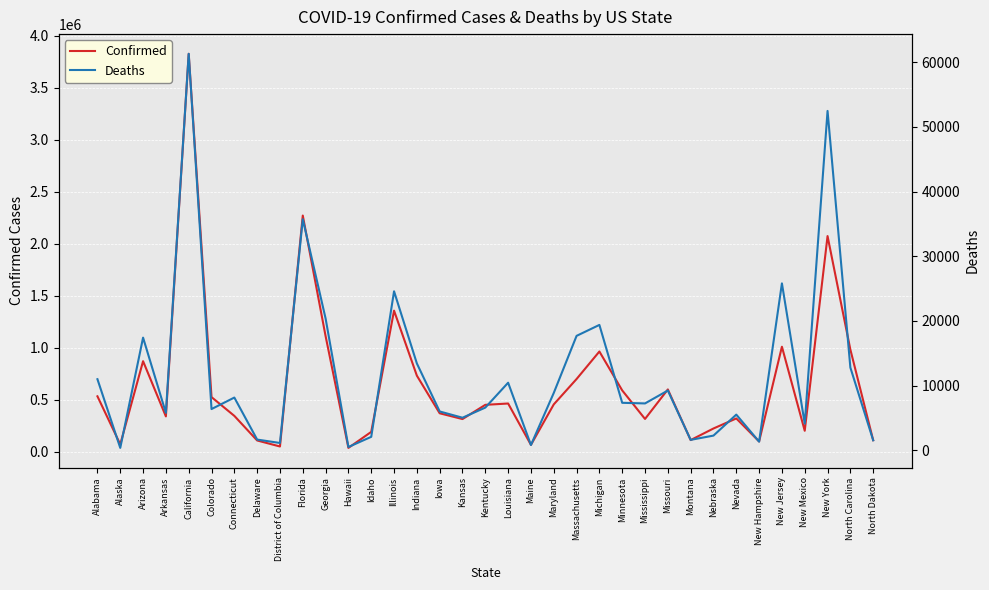

How many values in the Deaths series exceed 7228?

17